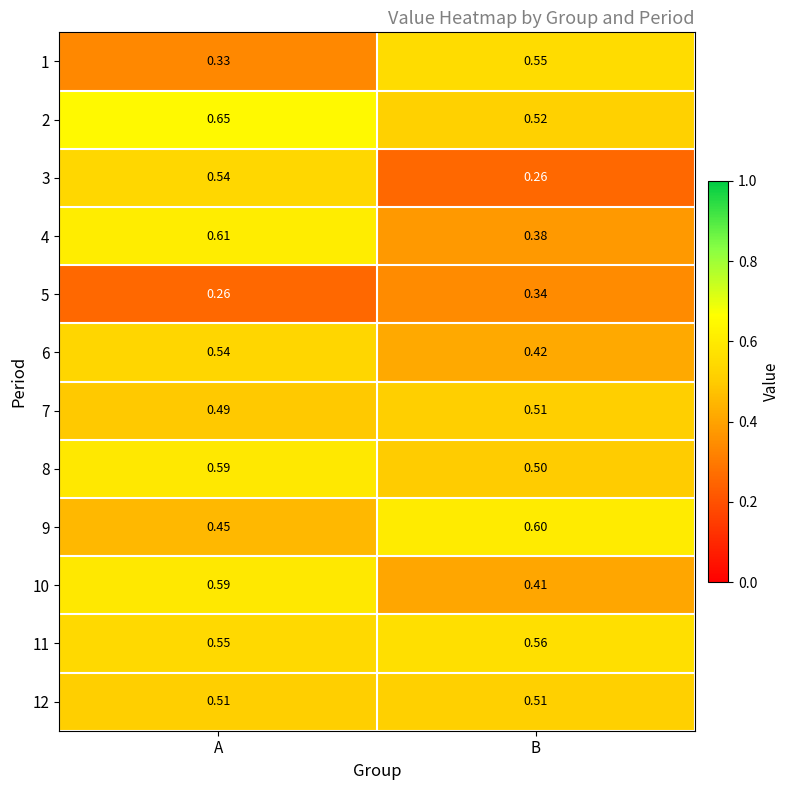

Rank the categories by 6 value from lowest to highest.

B, A